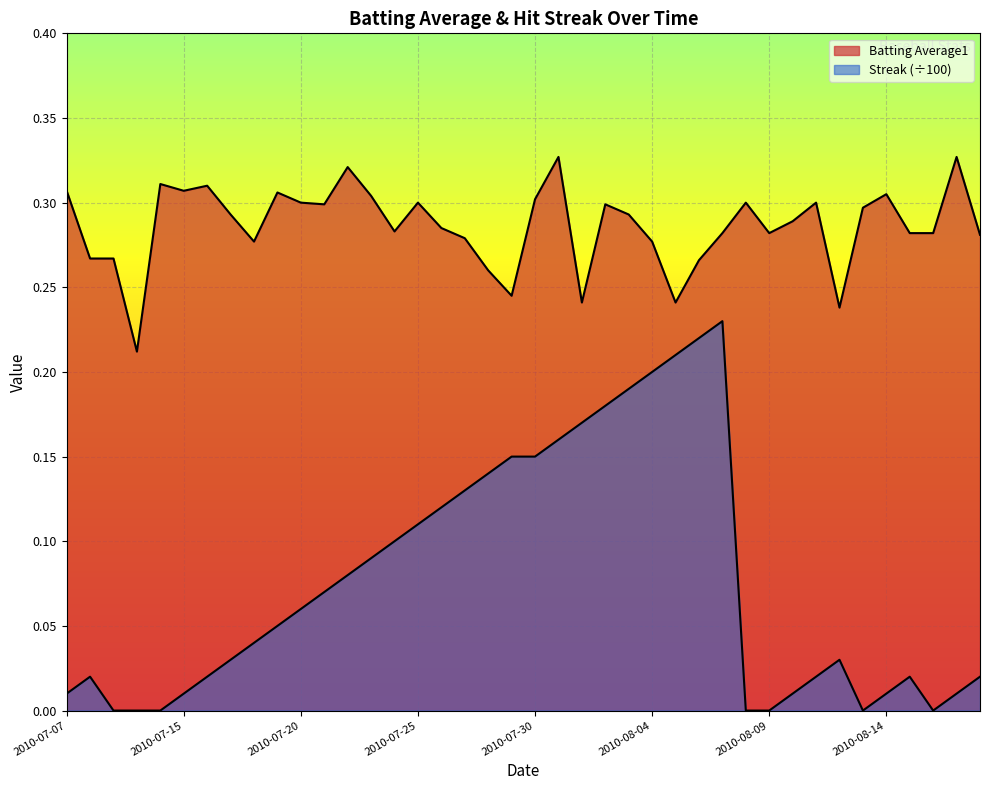

Reading left to right, transcribe all the data shown in this chart.

Batting Average1: 0.3	0.3	0.3	0.2	0.3	0.3	0.3	0.3	0.3	0.3	0.3	0.3	0.3	0.3	0.3	0.3	0.3	0.3	0.3	0.2	0.3	0.3	0.2	0.3	0.3	0.3	0.2	0.3	0.3	0.3	0.3	0.3	0.3	0.2	0.3	0.3	0.3	0.3	0.3	0.3
Streak: 0.0	0.0	0.0	0.0	0.0	0.0	0.0	0.0	0.0	0.1	0.1	0.1	0.1	0.1	0.1	0.1	0.1	0.1	0.1	0.1	0.1	0.2	0.2	0.2	0.2	0.2	0.2	0.2	0.2	0.0	0.0	0.0	0.0	0.0	0.0	0.0	0.0	0.0	0.0	0.0